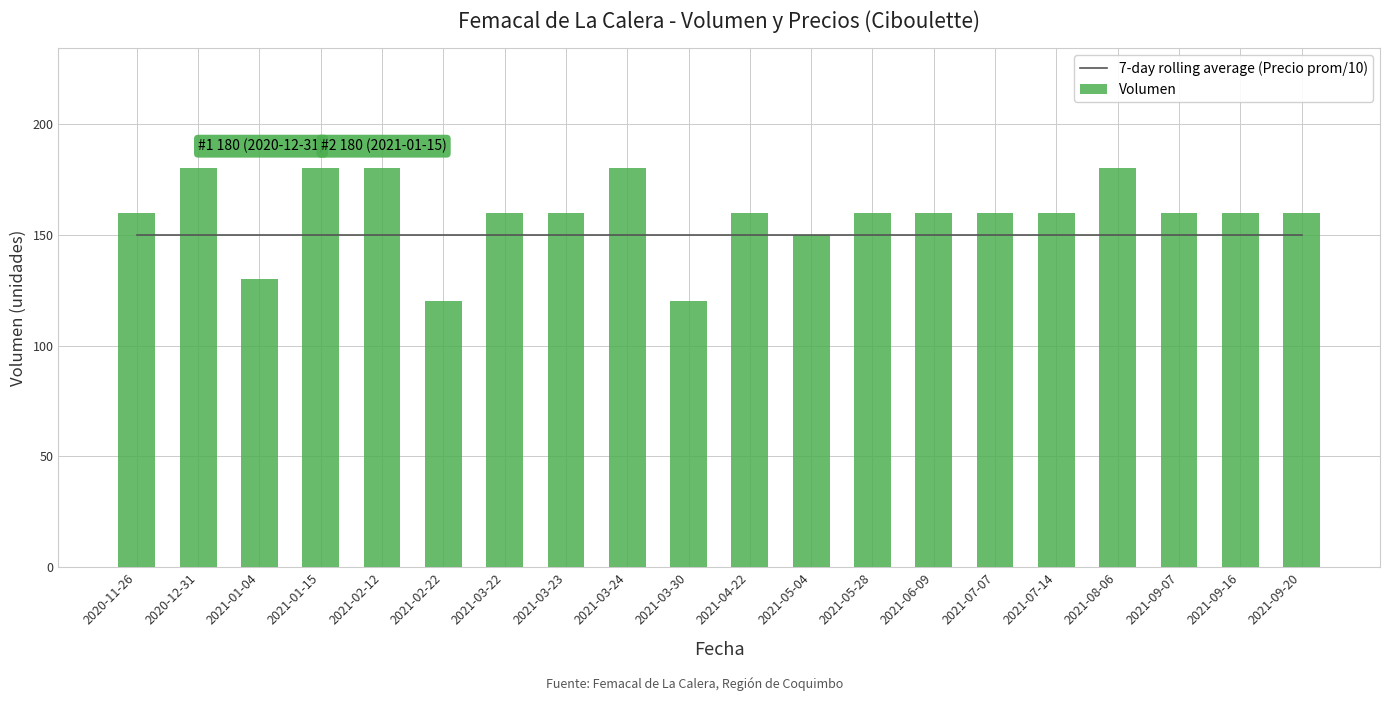

At which label does 7-day rolling average (Precio prom/10) reach its minimum?

2020-11-26